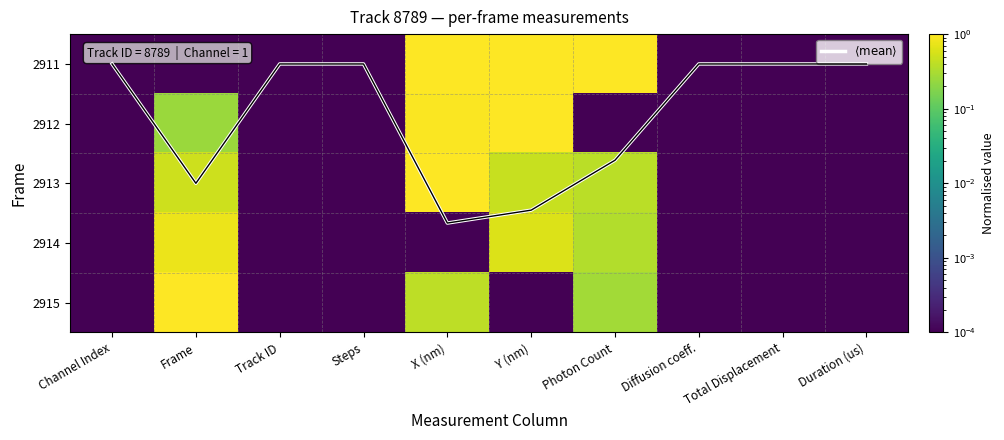

The 2913 series shows 0.1 at Photon Count. True or false?

False